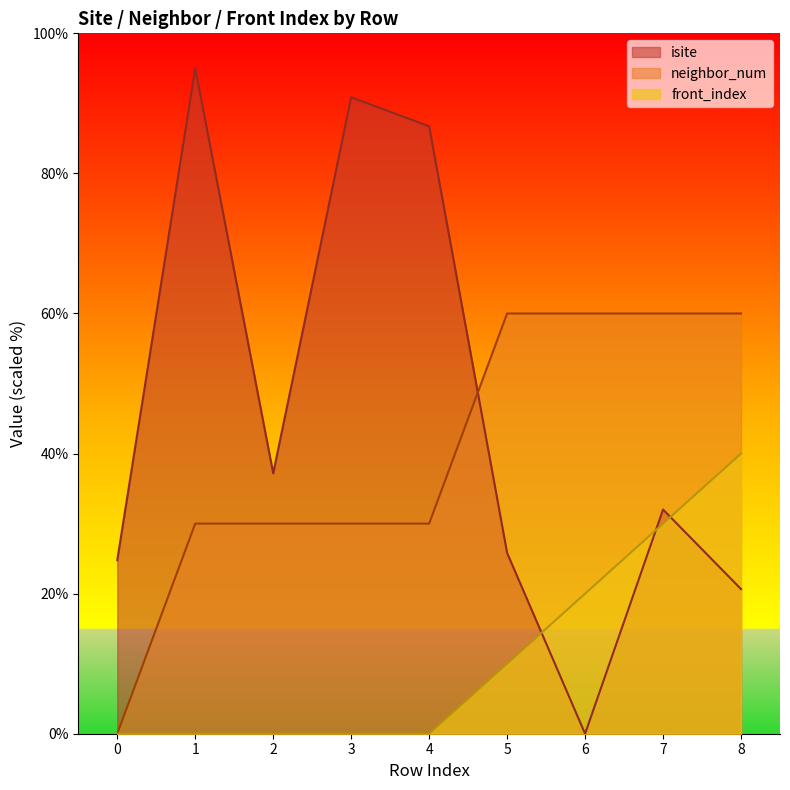

Reading left to right, extract all data points from this chart.

isite: 0=24.8	1=95.0	2=37.2	3=90.9	4=86.7	5=25.8	6=0.0	7=32.0	8=20.7
neighbor_num: 0=0.0	1=30.0	2=30.0	3=30.0	4=30.0	5=60.0	6=60.0	7=60.0	8=60.0
front_index: 0=0.0	1=0.0	2=0.0	3=0.0	4=0.0	5=10.0	6=20.0	7=30.0	8=40.0